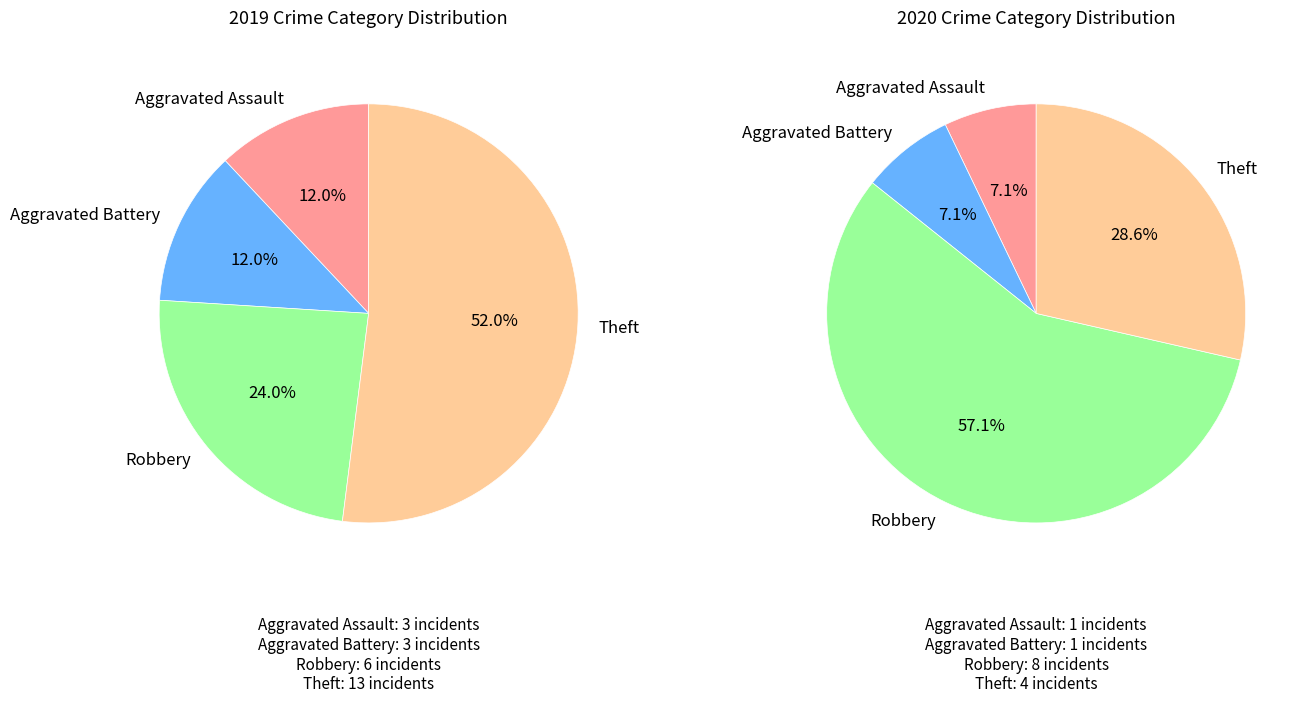

To the nearest percent, what percentage of the pie is 2?

57%